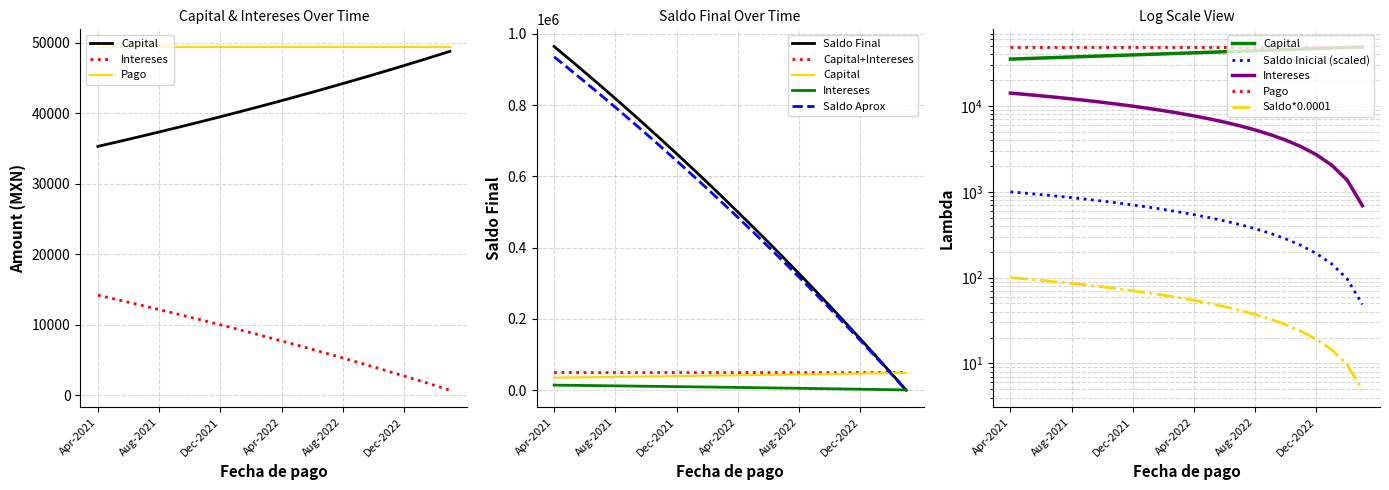

At which label is Intereses closest to 524?

Apr-2022